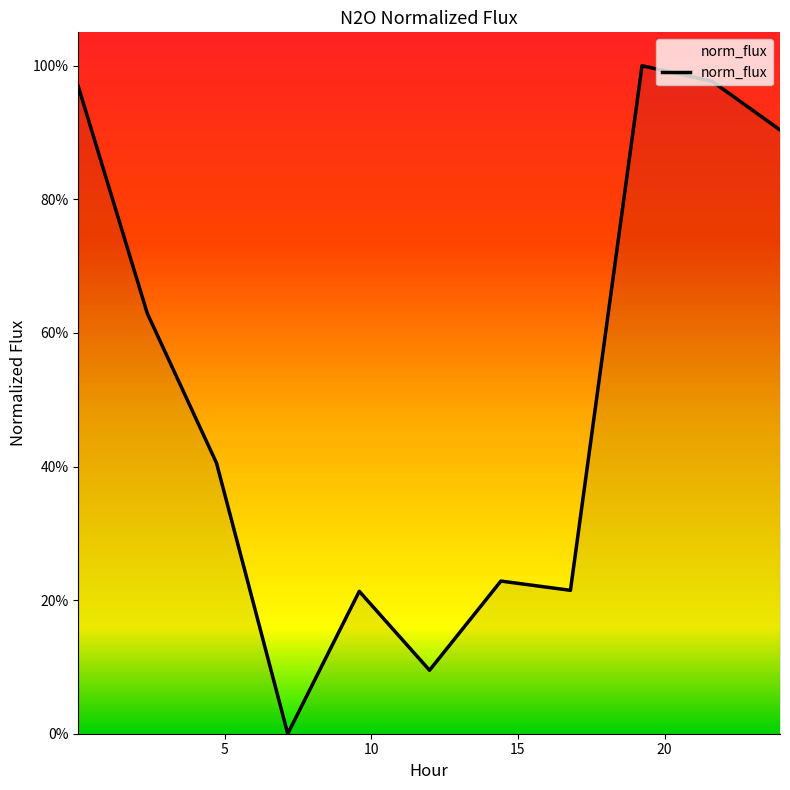

List the labels in order of value, largest first.

19.2299, 21.6157, 0.0069, 23.9345, 2.3599, 4.7215, 14.417, 16.789, 9.5886, 11.9845, 7.1492